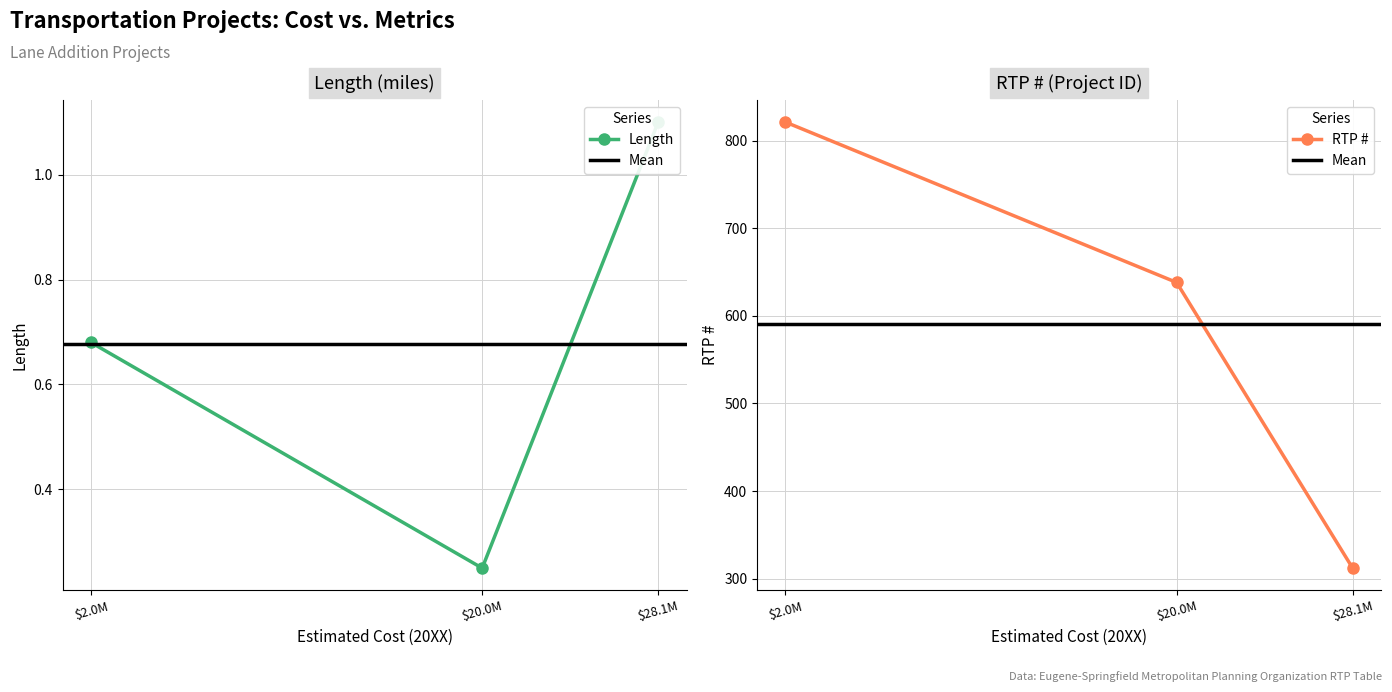

List the series in order of their peak value, highest first.

RTP #, Length